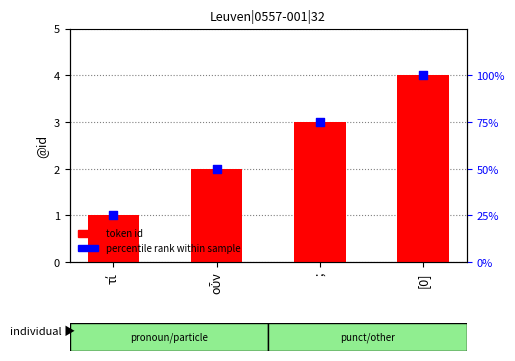

Which series reaches the maximum Y coordinate?

percentile rank within sample